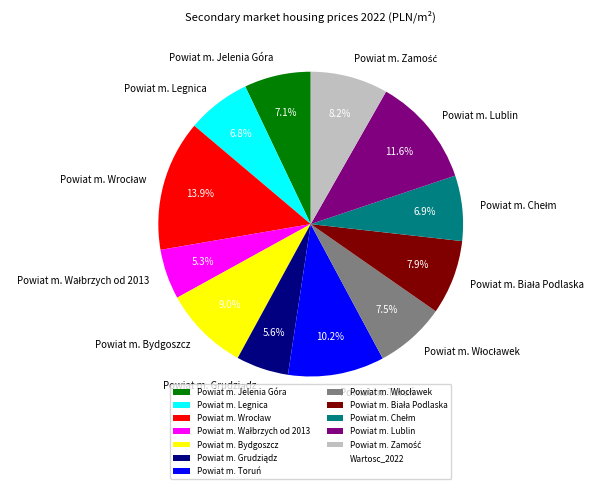

How many segments does this pie chart have?

12